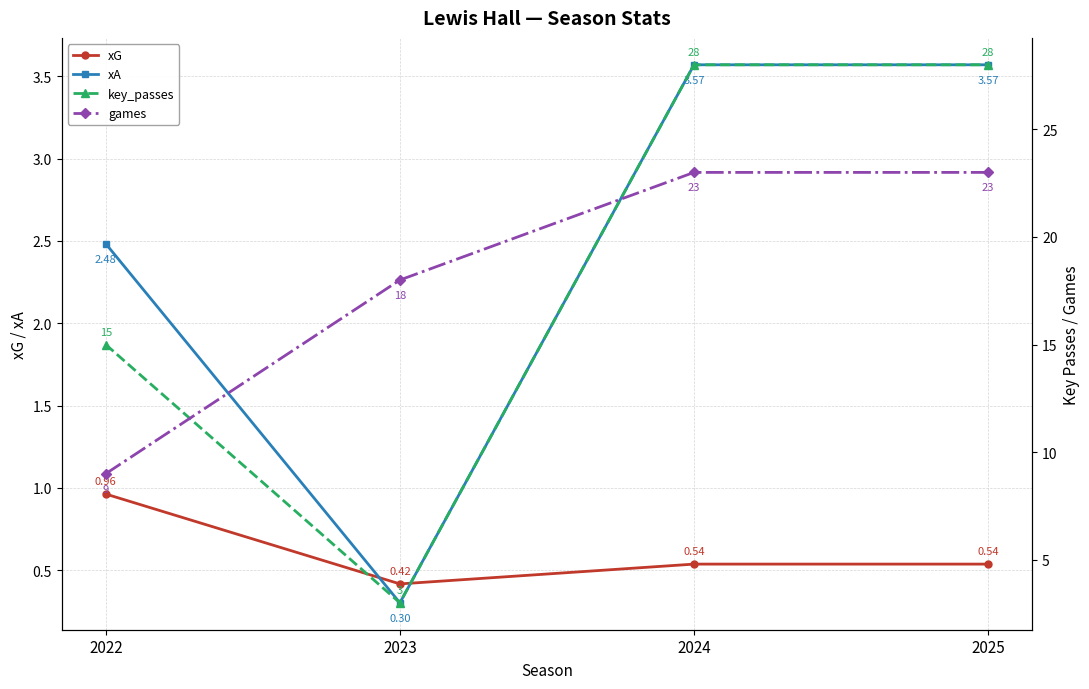

How many lines are shown in the chart?

4